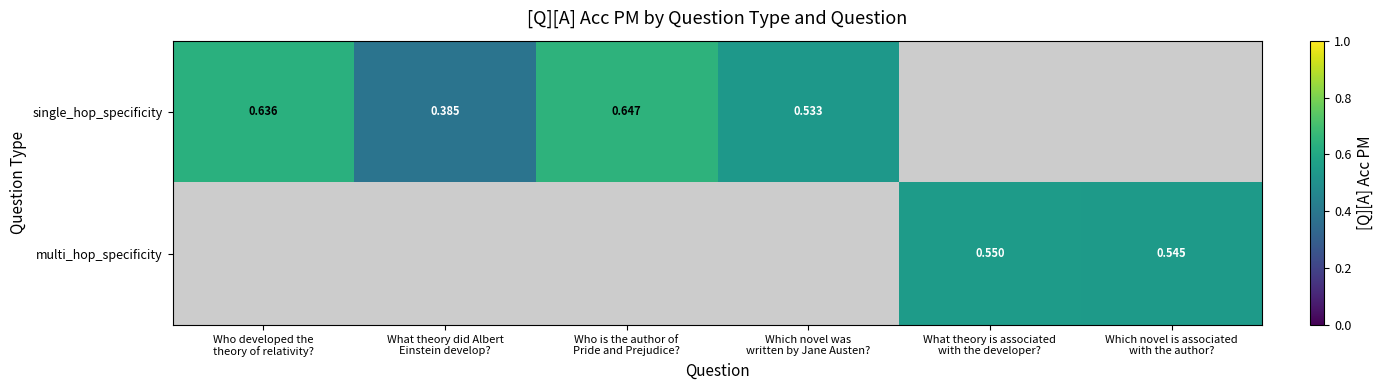

Is the value of multi_hop_specificity at Which novel was written by Jane Austen? greater than the value of single_hop_specificity at Which novel is associated with the author??

No